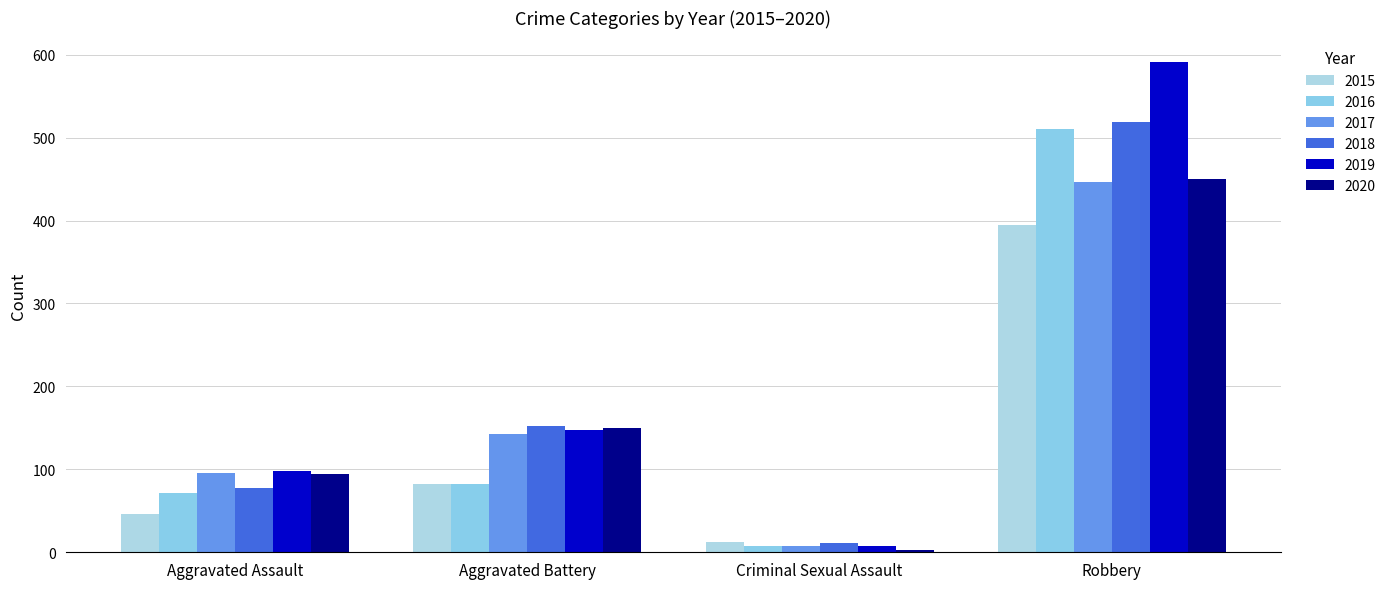

The 2018 series shows 41 at Aggravated Battery. True or false?

False